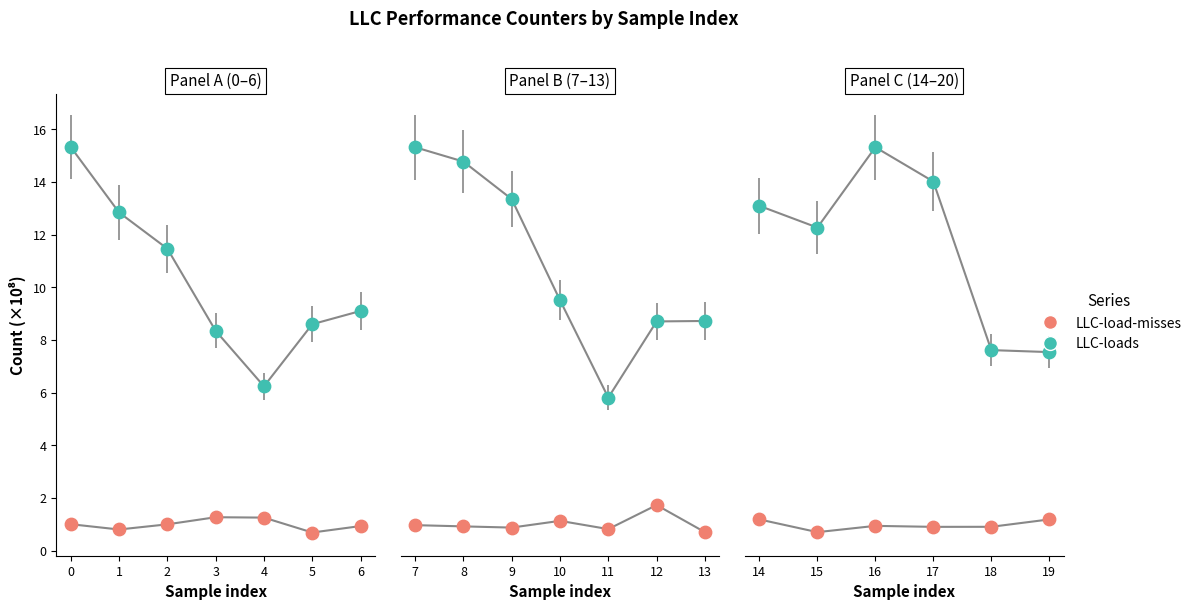

Which series has the largest Y range (max minus min)?

LLC-loads